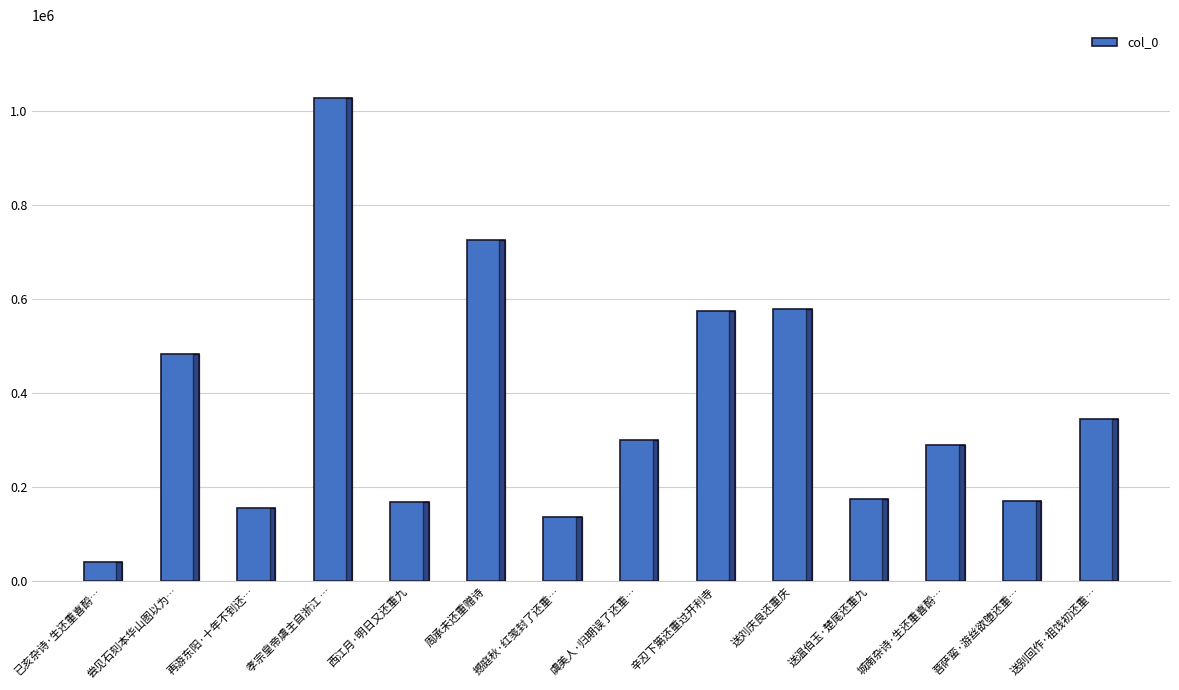

What is the greatest value displayed?

1028270